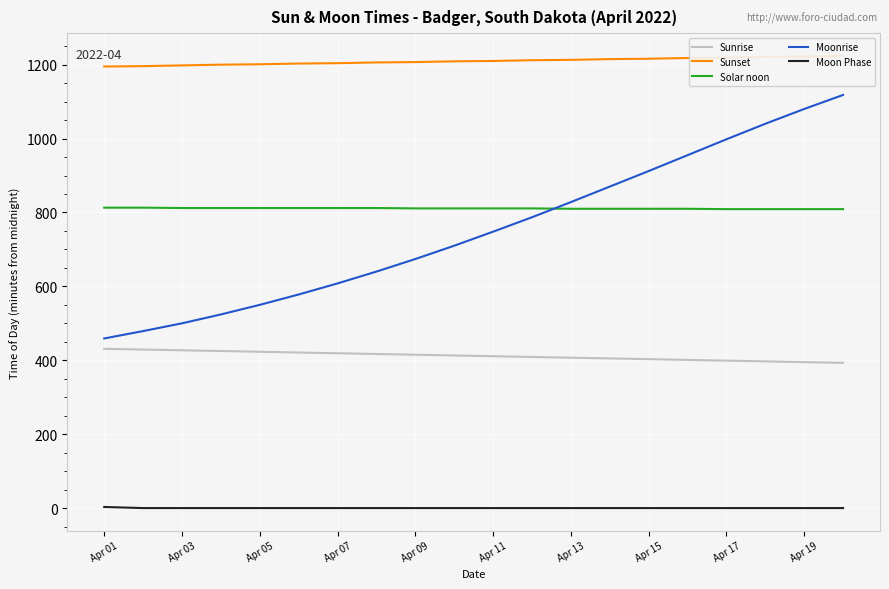

Is it true that Moon Phase equals 0 at Apr 03?

True